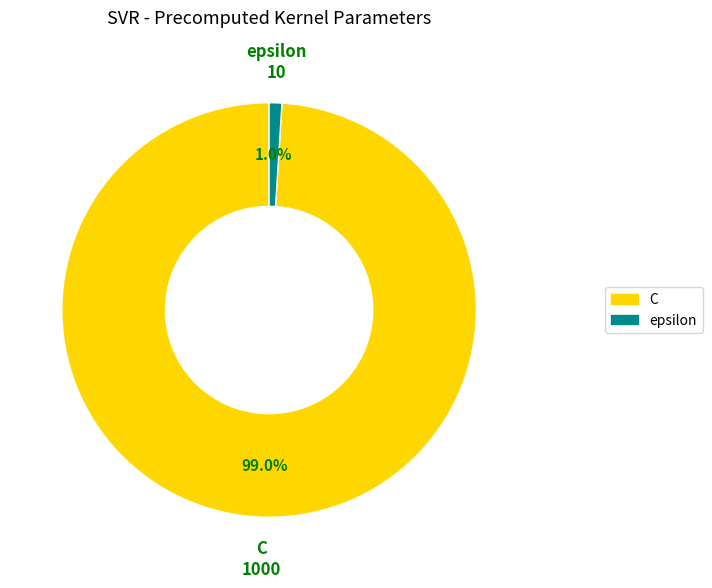

Which has a higher value, epsilon or C?

C